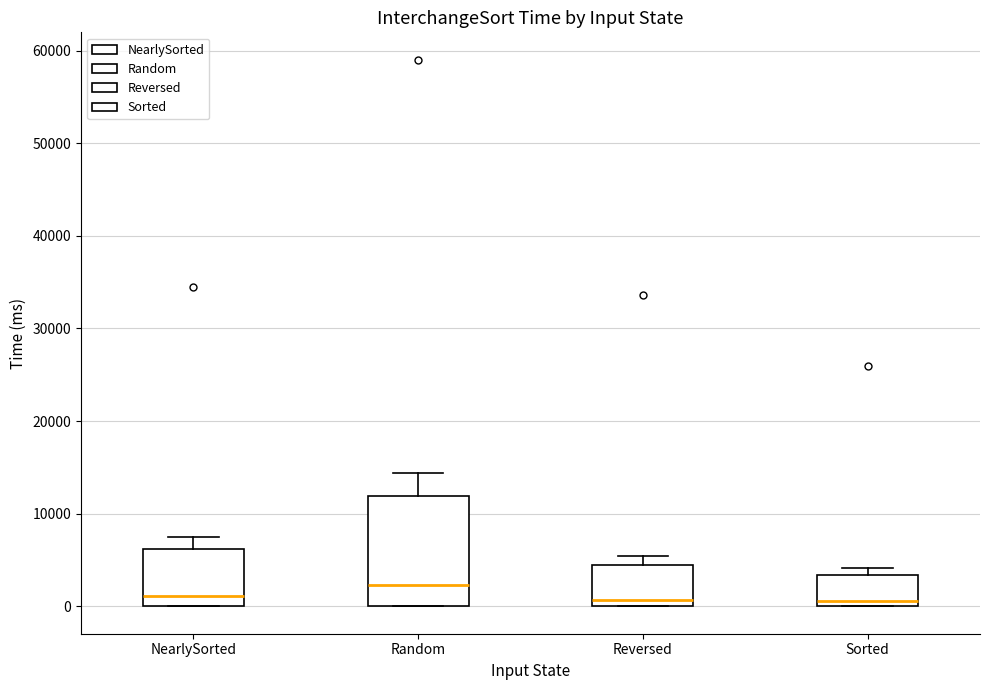

Comparing the boxes themselves (not the whiskers), which one is the tallest?

Random